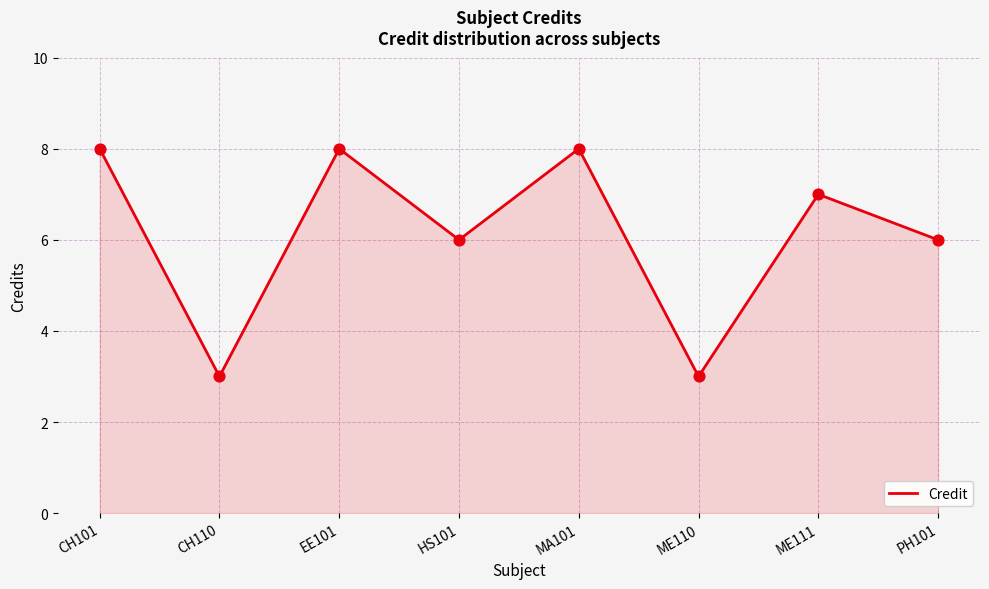

Which has a higher value, PH101 or ME110?

PH101